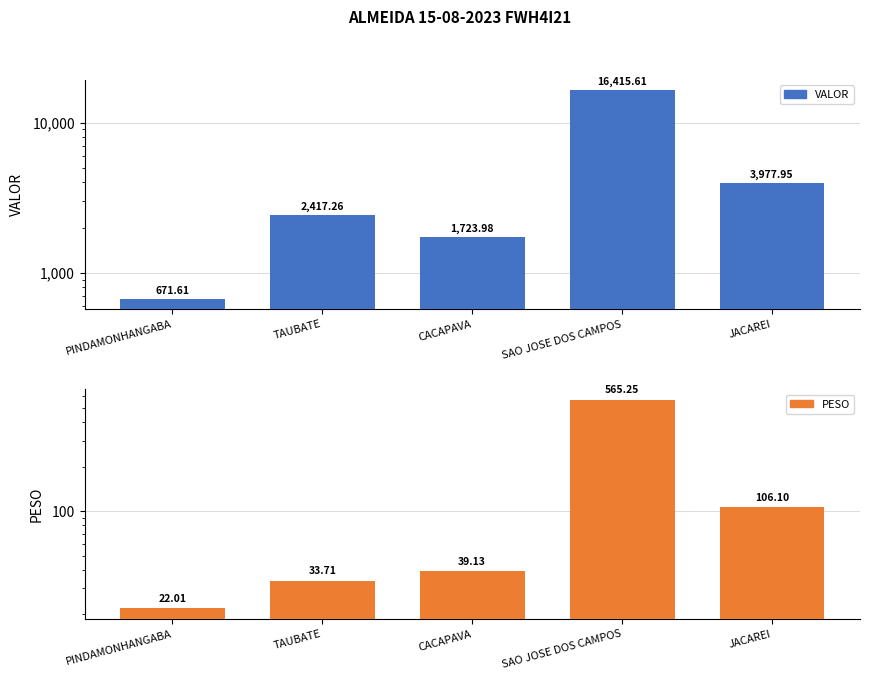

Is the value of VALOR at TAUBATE greater than the value of PESO at JACAREI?

Yes